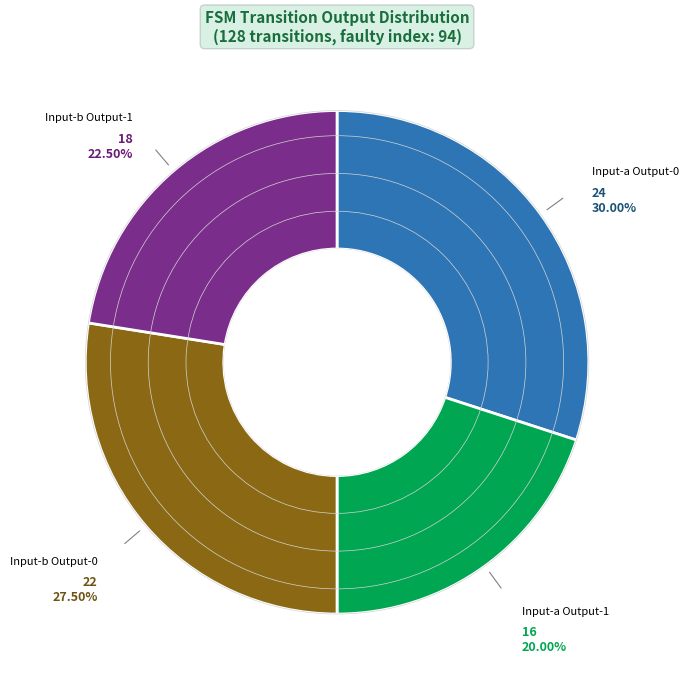

How many segments does this pie chart have?

4